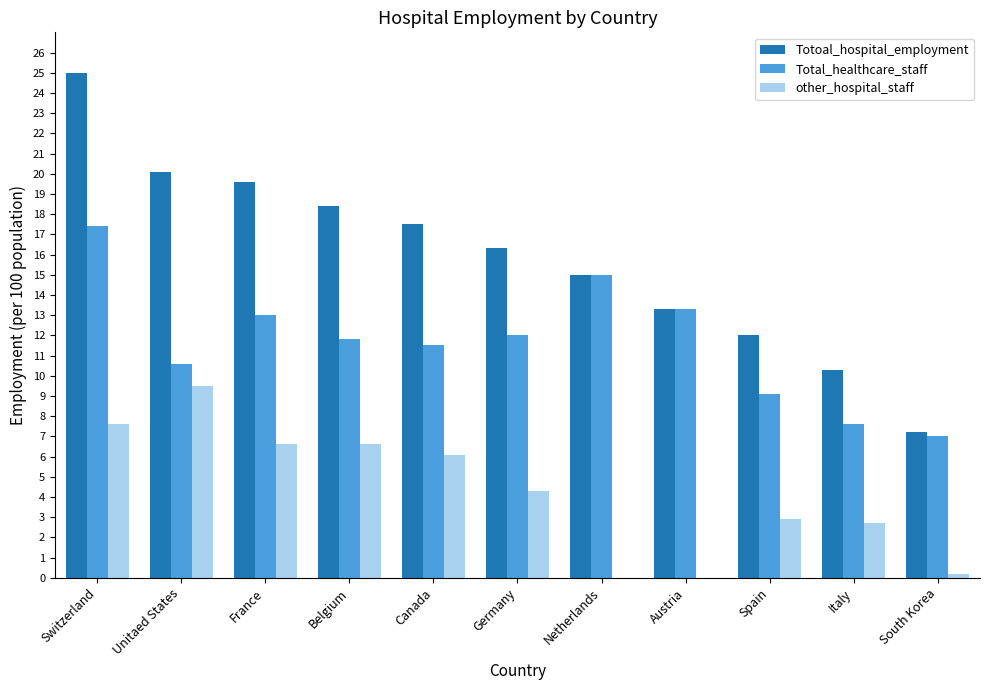

What is the average value of the Totoal_hospital_employment series?

15.9